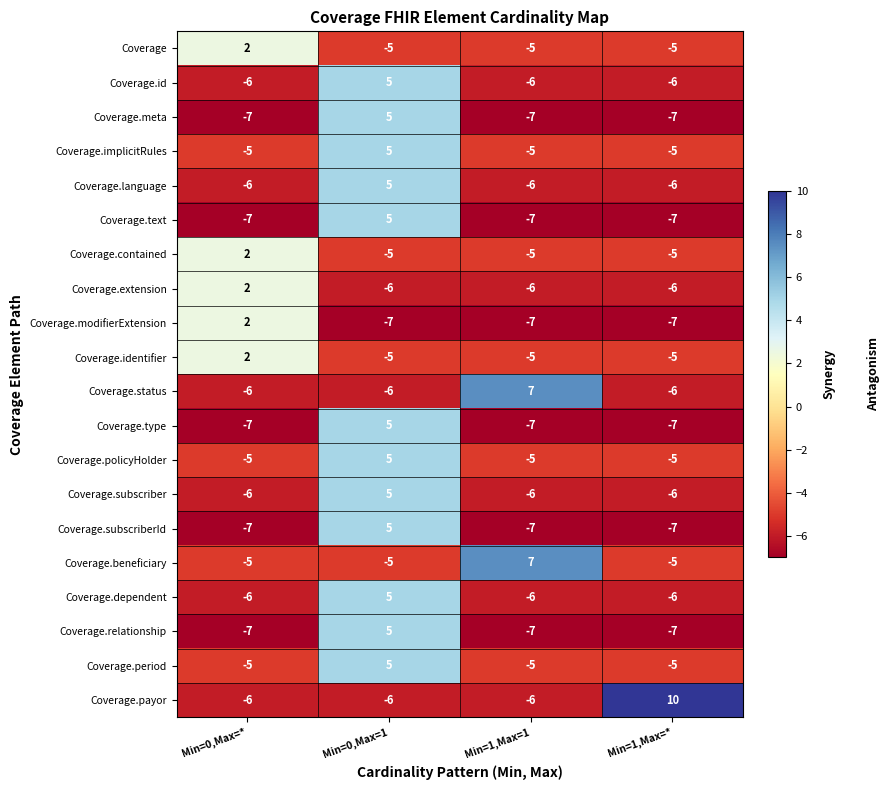

How many Coverage.relationship values are between -7 and 5?

4